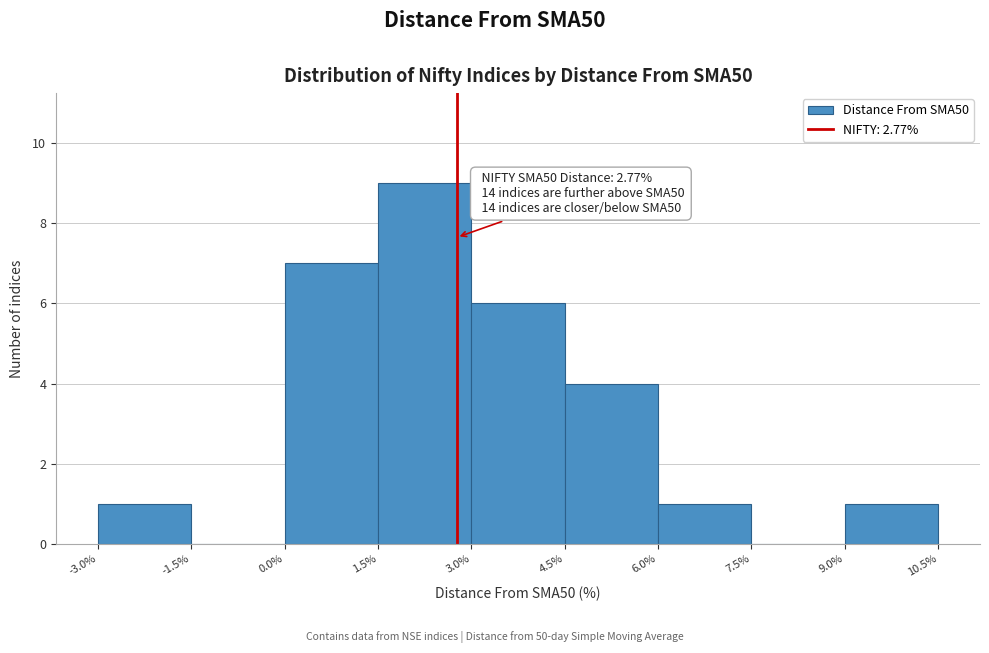

Which range on the x-axis has the tallest bar?

1.5% to 3.0%